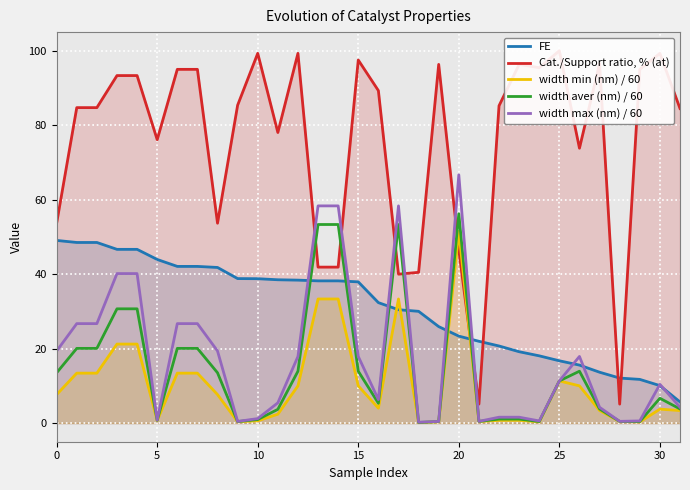

Reading left to right, extract all data points from this chart.

FE: 49.1	48.5	48.5	46.7	46.7	43.9	42.1	42.1	41.8	38.8	38.8	38.5	38.4	38.2	38.2	37.9	32.4	30.4	30.0	25.9	23.4	22.0	20.7	19.2	18.1	16.7	15.6	13.7	12.1	11.7	10.1	5.7
Cat./Support ratio, % (at): 53.7	84.7	84.7	93.3	93.3	76.1	95.0	95.0	53.7	85.4	99.3	78.0	99.3	41.9	41.9	97.5	89.3	40.0	40.5	96.3	46.4	5.1	85.2	96.3	95.5	100.0	73.8	96.6	5.1	95.0	99.3	84.5
width min (nm) / 60: 7.7	13.4	13.4	21.2	21.2	0.7	13.4	13.4	7.7	0.4	0.6	2.4	10.0	33.3	33.3	10.0	4.0	33.3	0.1	0.4	51.5	0.4	0.8	0.8	0.3	11.3	10.0	3.4	0.4	0.3	3.8	3.4
width aver (nm) / 60: 13.5	20.1	20.1	30.7	30.7	0.8	20.1	20.1	13.5	0.4	1.0	3.7	13.9	53.3	53.3	13.9	5.3	53.3	0.2	0.4	56.2	0.5	1.1	1.1	0.4	11.3	13.9	3.8	0.5	0.4	6.7	3.8
width max (nm) / 60: 19.4	26.7	26.7	40.2	40.2	0.8	26.7	26.7	19.4	0.4	1.2	5.4	17.9	58.3	58.3	17.9	6.3	58.3	0.2	0.4	66.7	0.5	1.6	1.6	0.6	11.3	17.9	4.2	0.5	0.6	10.4	4.2